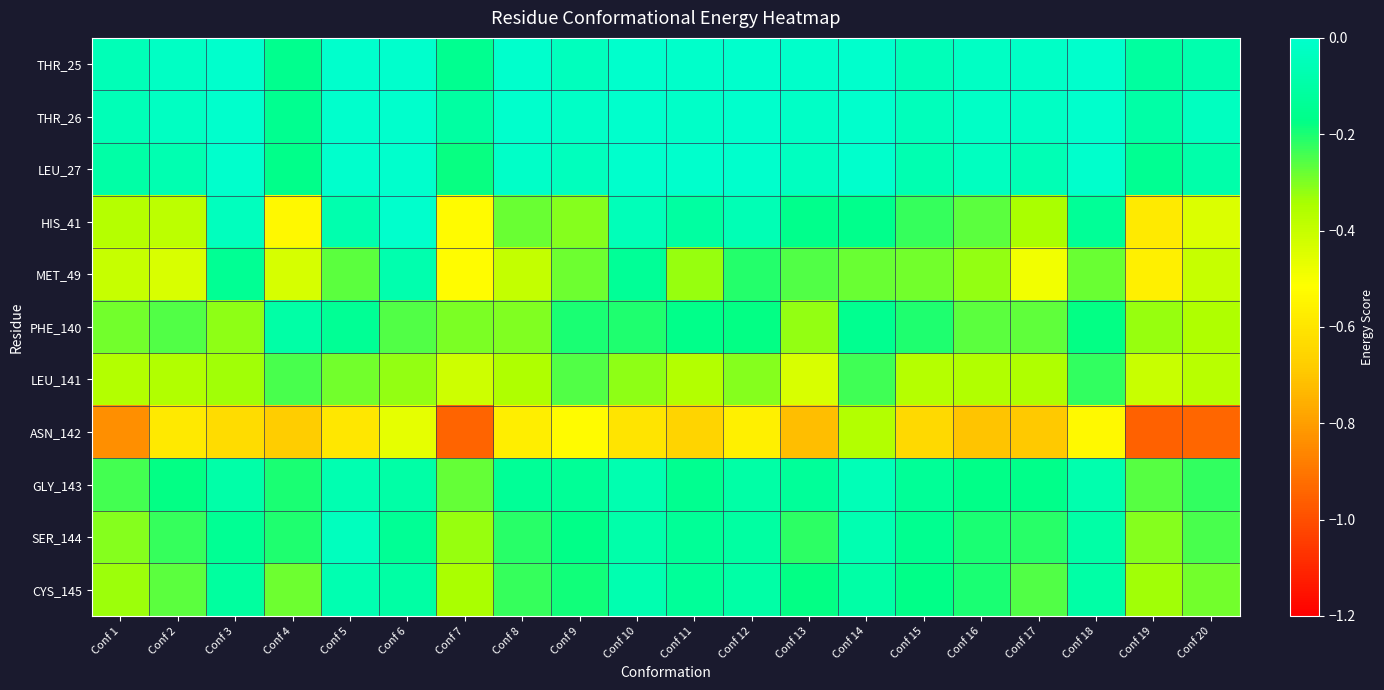

How many series are shown in this chart?

11